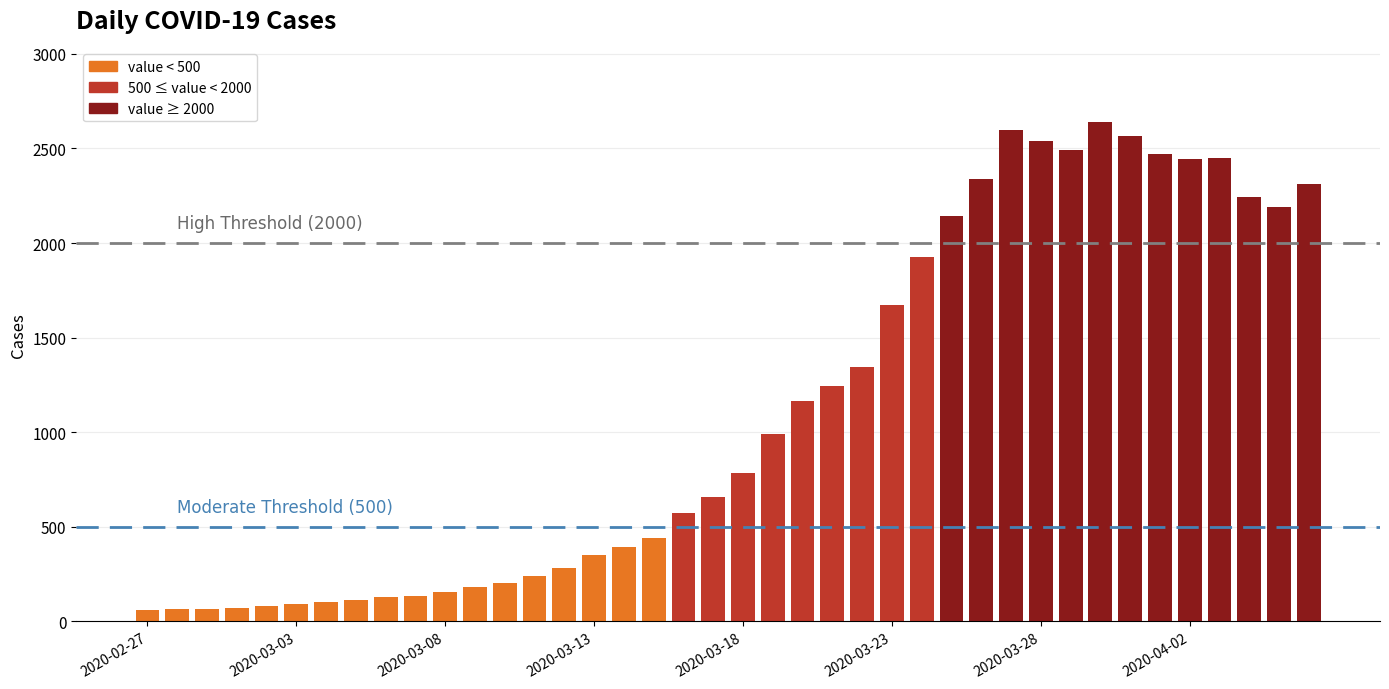

What is the difference between the maximum and minimum values?

2577